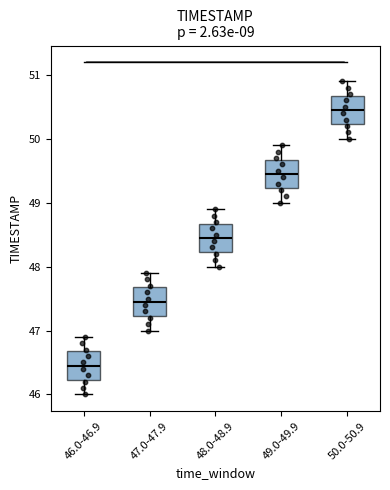

Which box's median line is the highest?

50.0-50.9